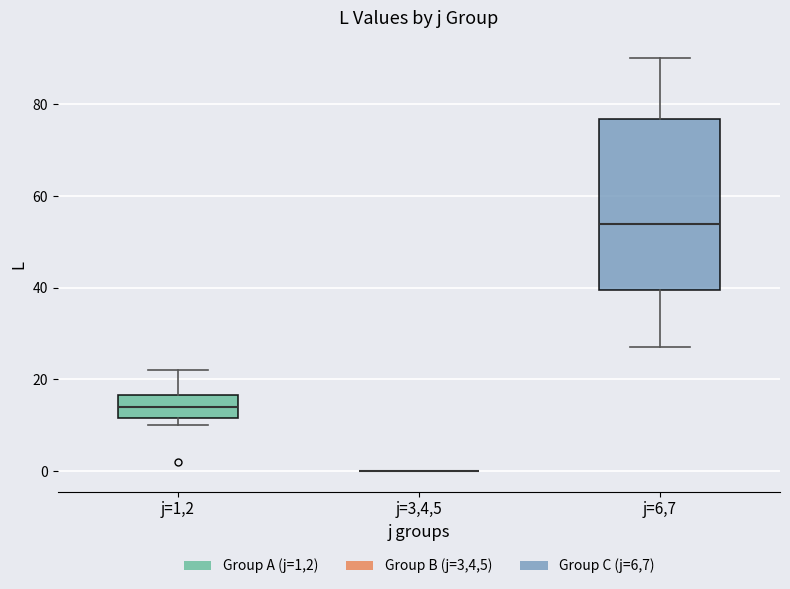

Comparing the boxes themselves (not the whiskers), which one is the tallest?

j=6,7